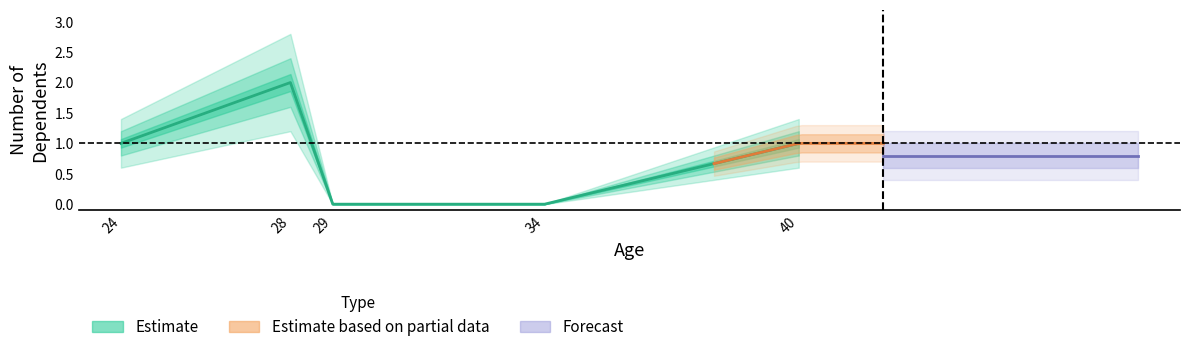

List the labels in order of value, smallest first.

29, 34, 24, 40, 28